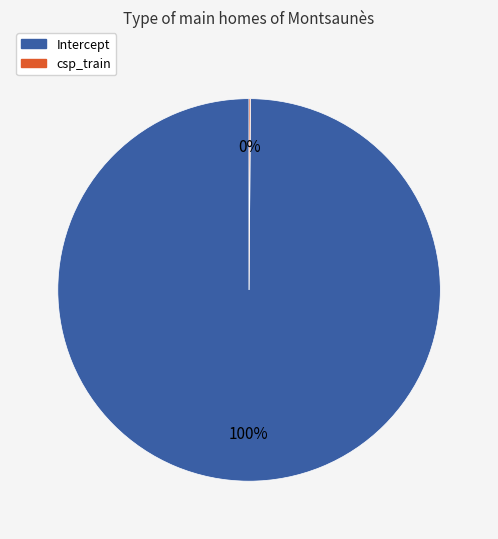

To the nearest percent, what percentage of the pie is Intercept?

100%